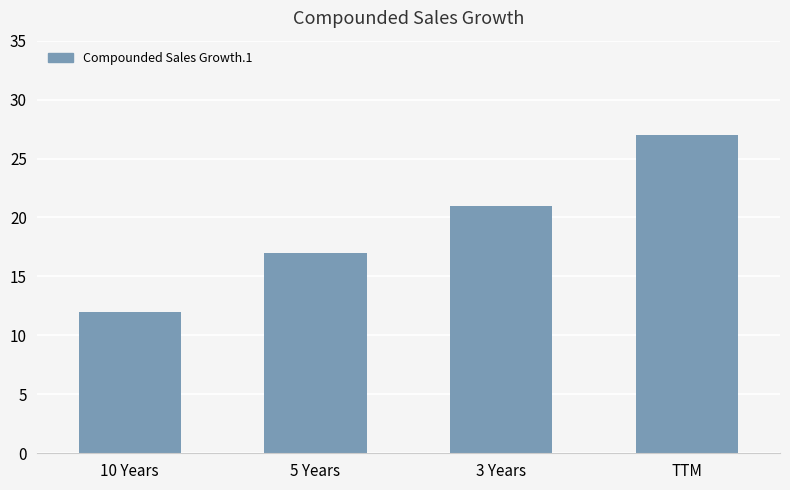

What is the change in value from 5 Years to TTM?

+10